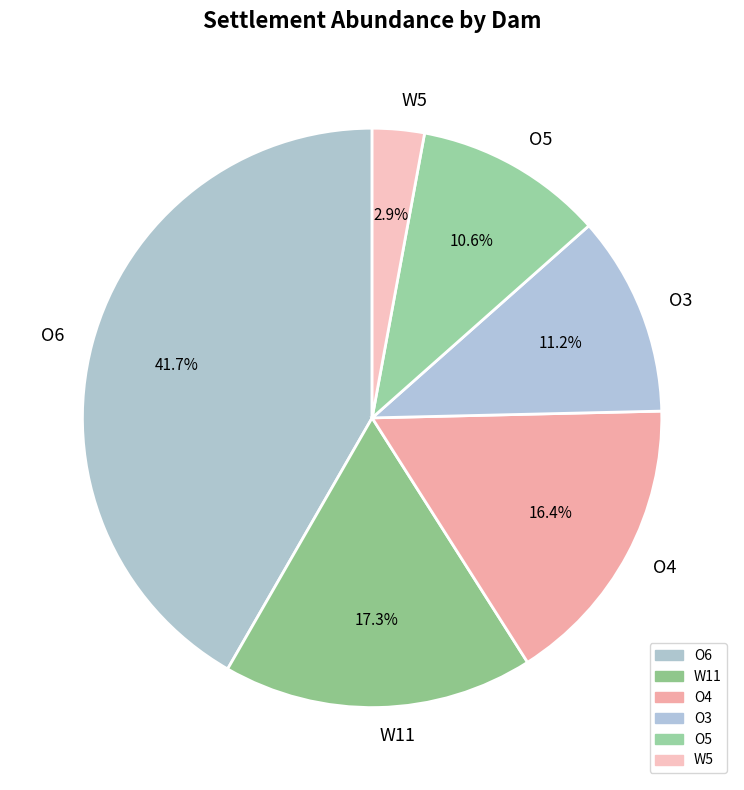

Which category has the biggest portion of the pie?

O6